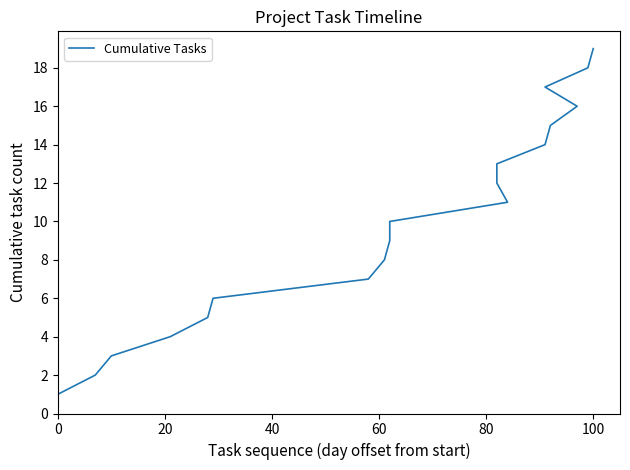

The chart shows a value of 7 at 11. True or false?

False